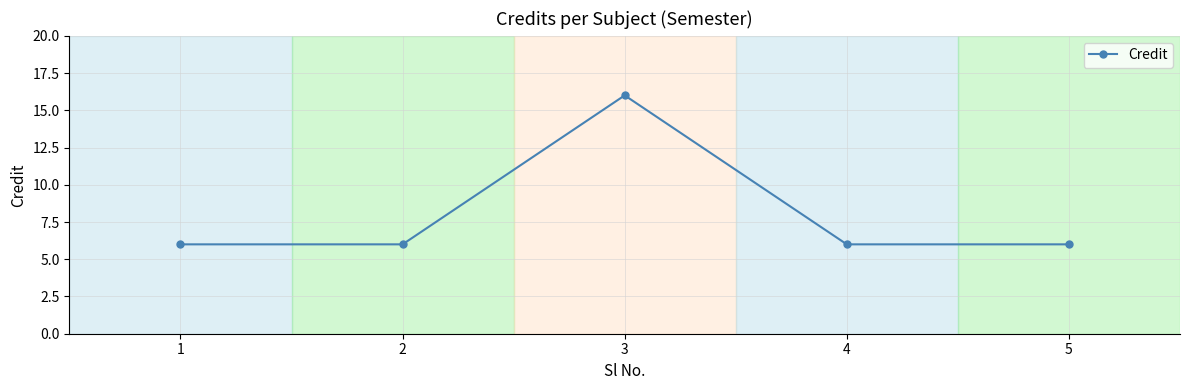

Count the values in the range 6 to 7.

4